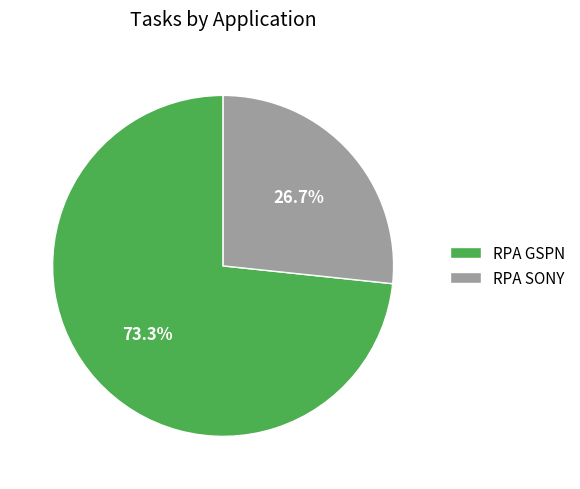

To the nearest percent, what is the difference between the largest and smallest slice percentages?

47%